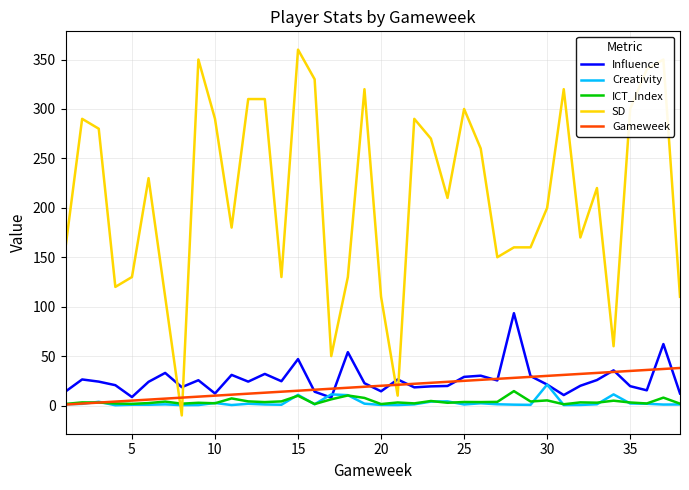

What is the maximum value shown in the chart?

360.0